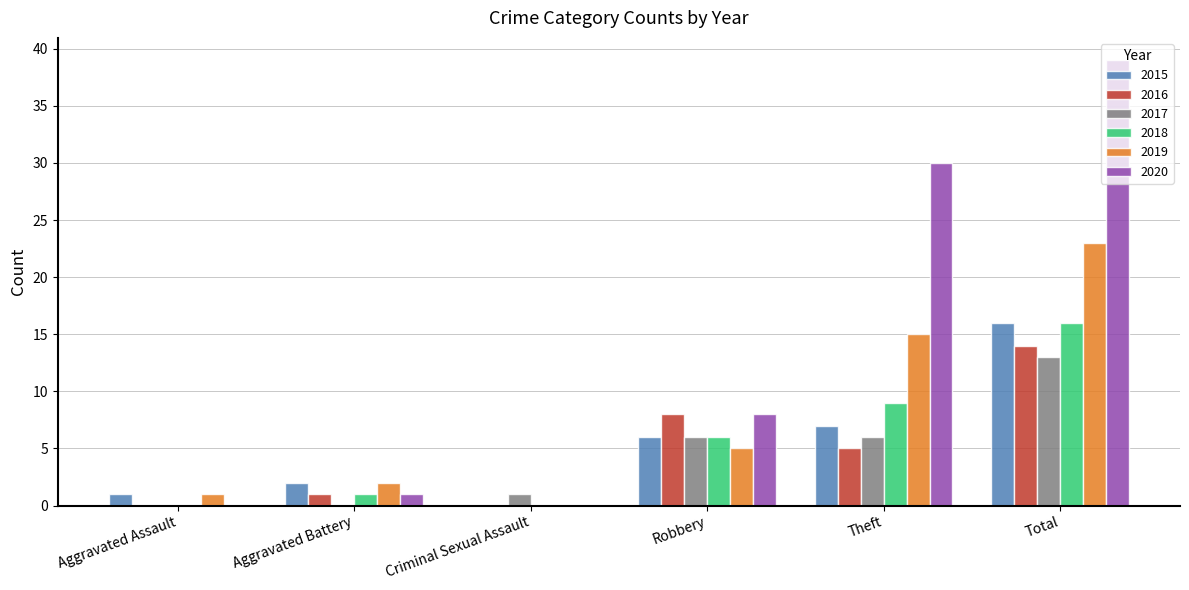

What value does the 2016 series have at Total, to the nearest 10?

10